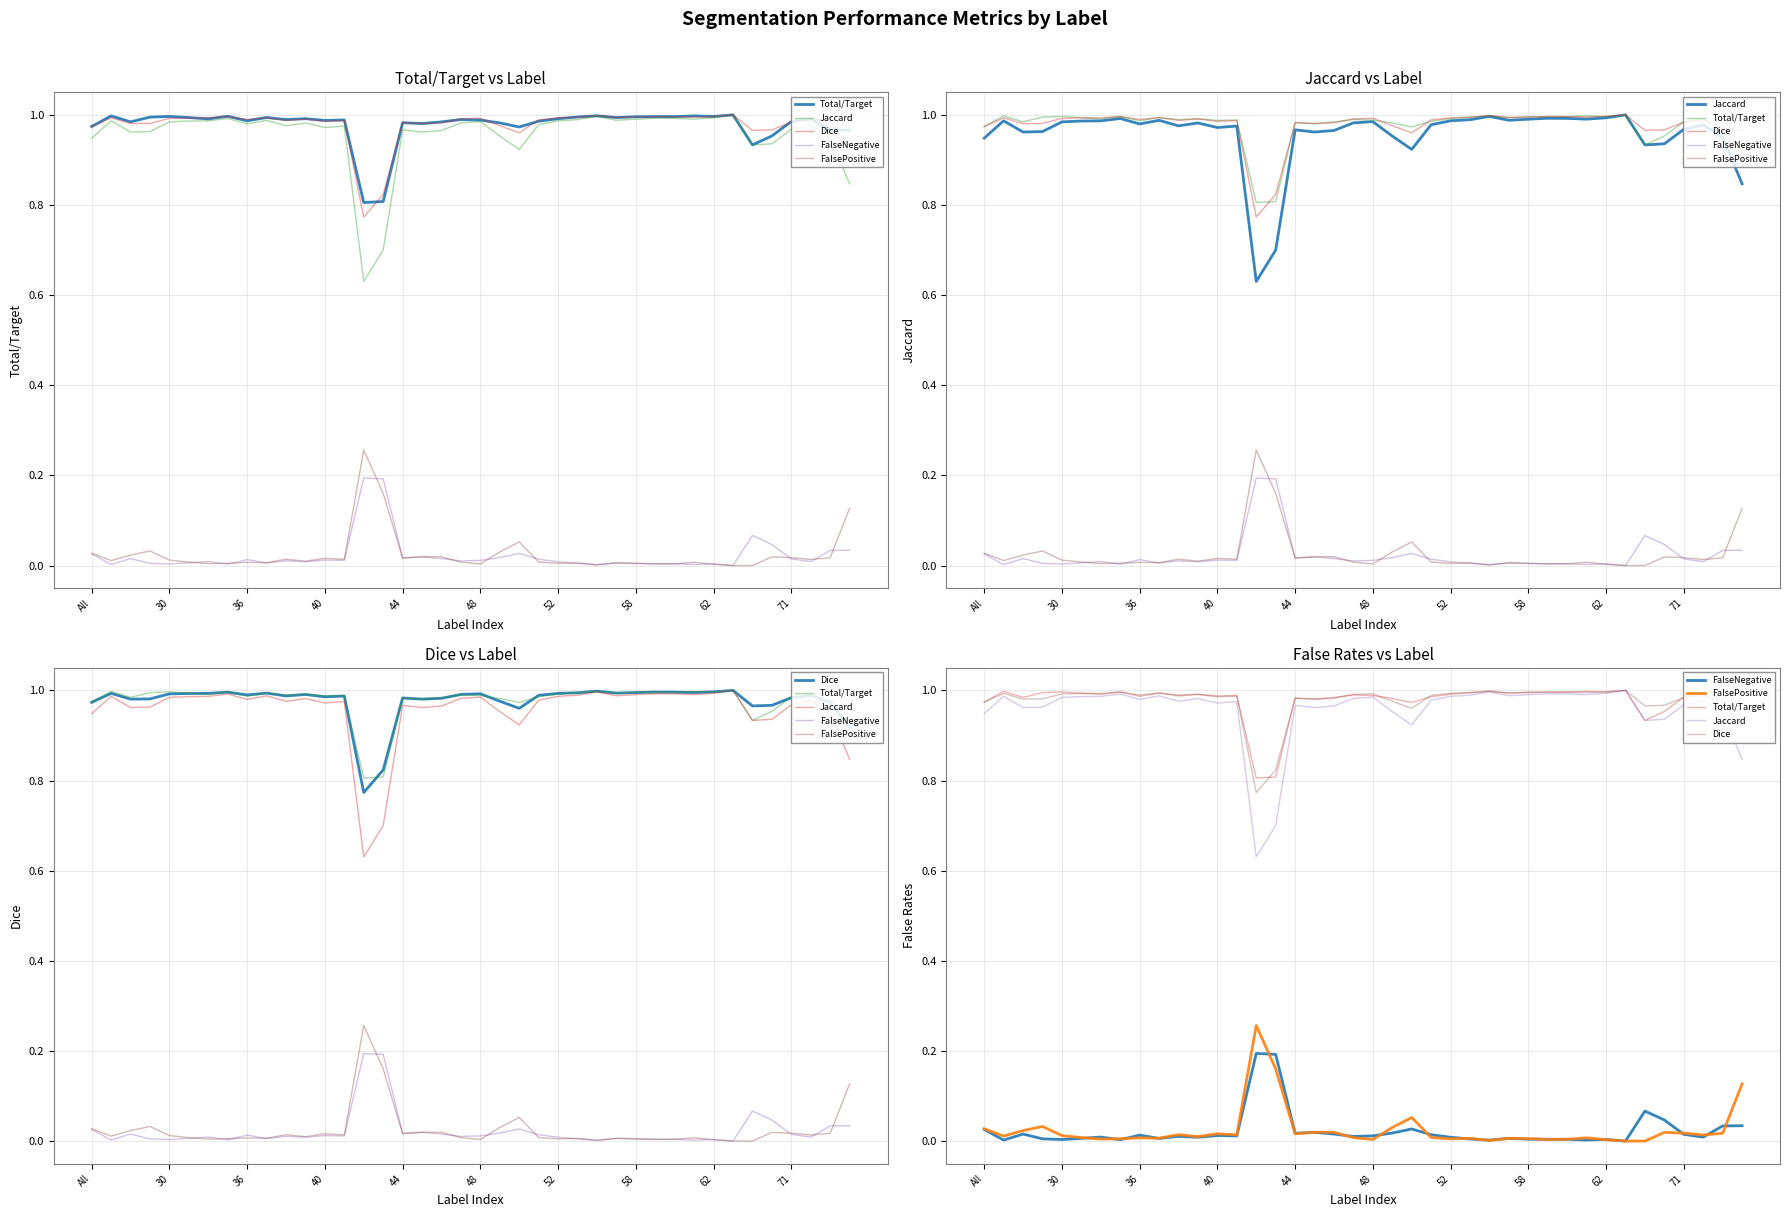

True or false: FalsePositive and Total/Target cross at least once.

False